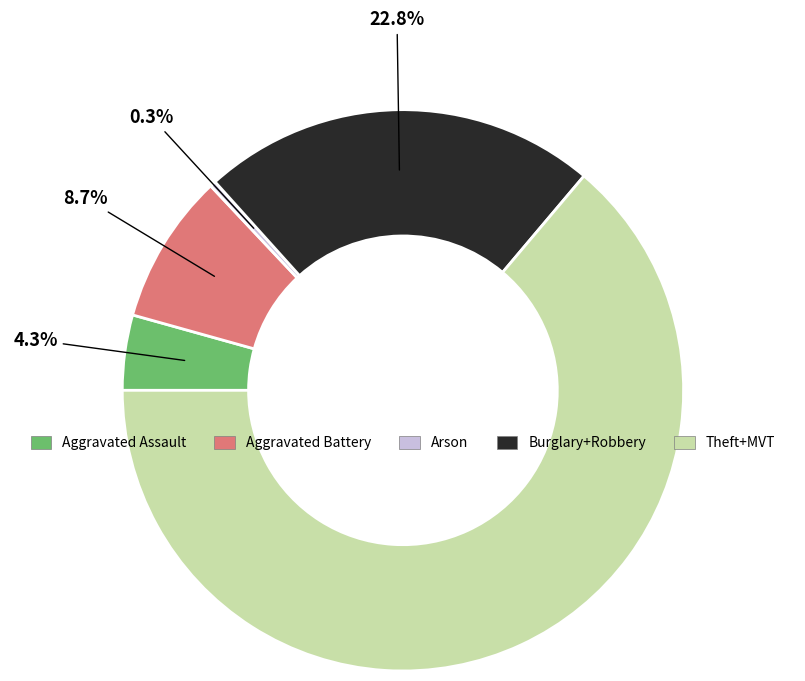

How many segments does this pie chart have?

5